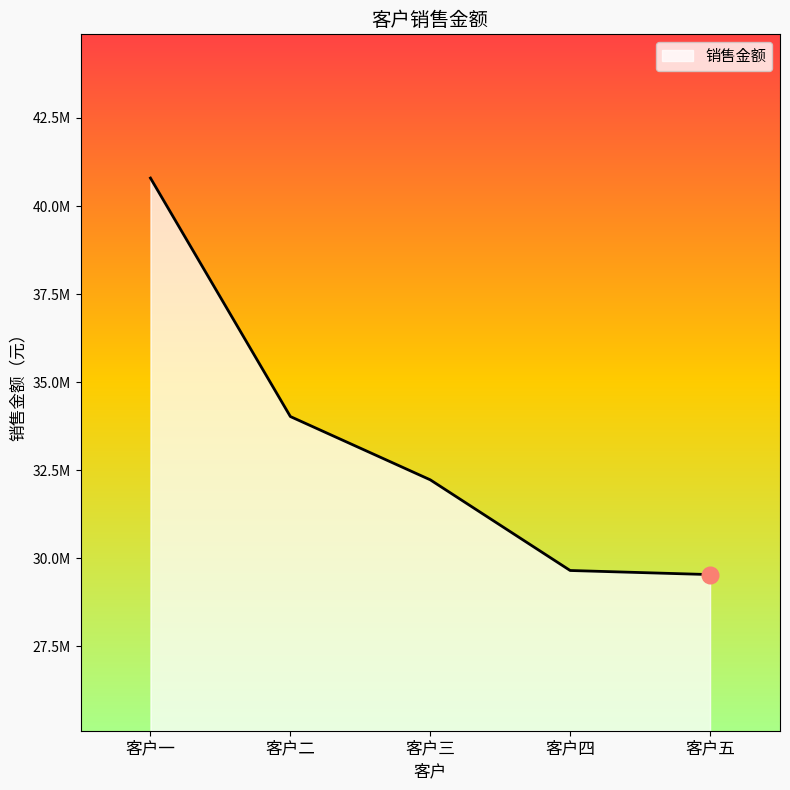

Is this an area chart (filled region under the line)?

Yes